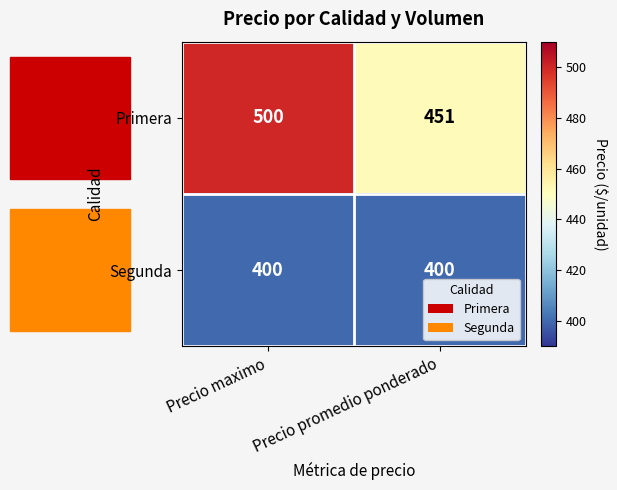

Which series changed the most between Precio maximo and Precio promedio ponderado?

Primera